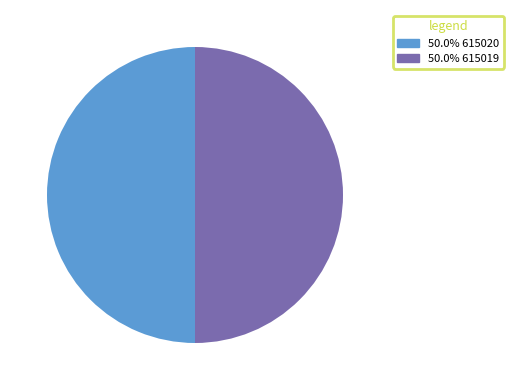

Combined, do 50.0% 615020 and 50.0% 615019 account for over 50%?

Yes